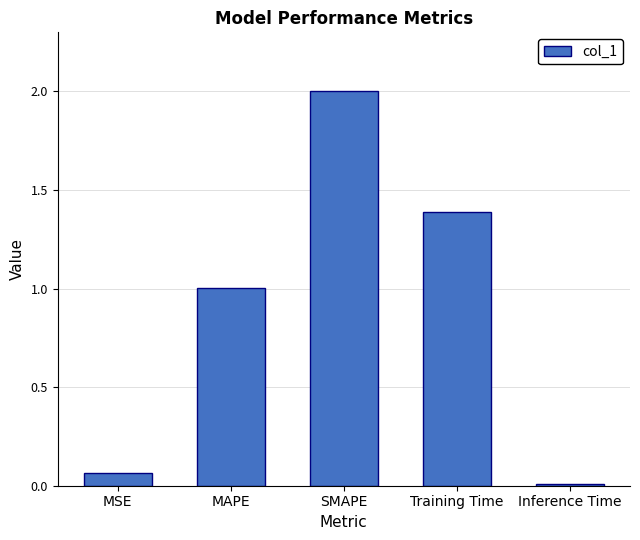

What is the difference between the maximum and minimum values?

2.0